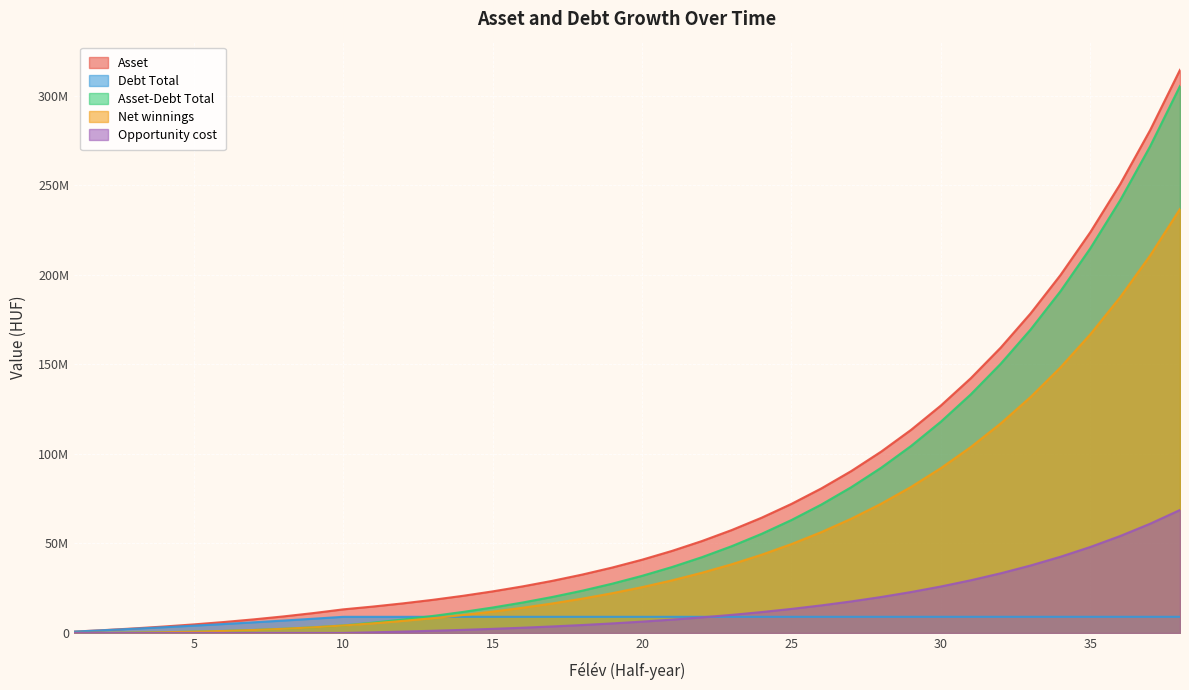

True or false: Net winnings has more than 1 points higher than both neighbors.

False